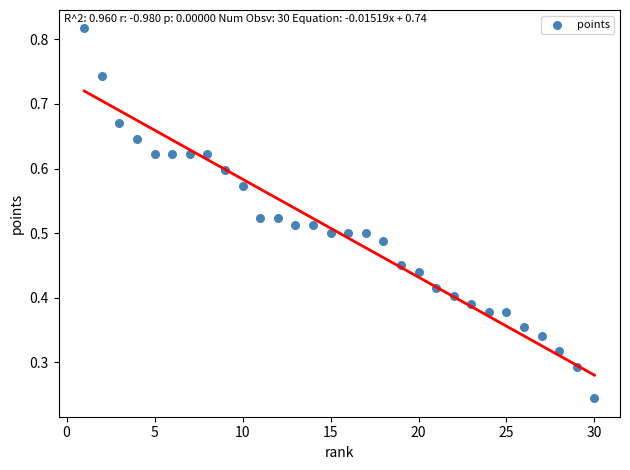

What is the range of X values (max minus min)?

29.0